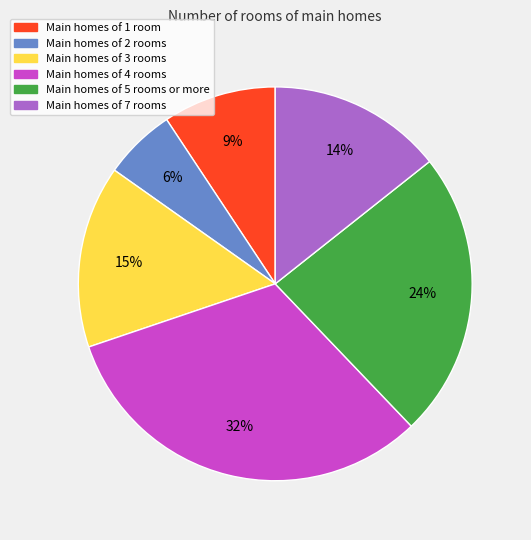

To the nearest percent, what is the average slice percentage?

17%